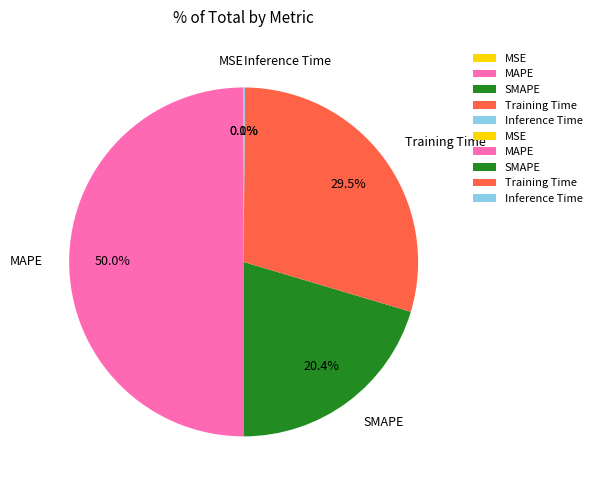

Which has a higher value, SMAPE or Training Time?

Training Time